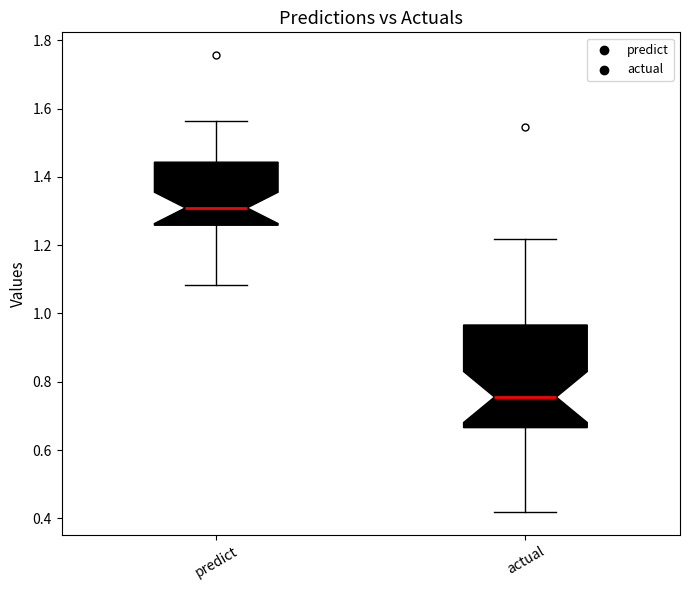

Which box's median line is the highest?

predict